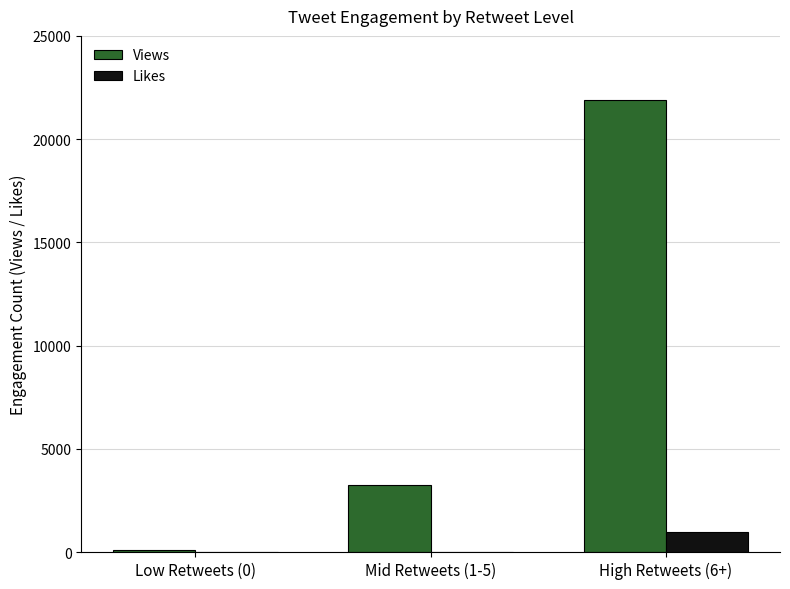

What is the maximum value for Views?

21896